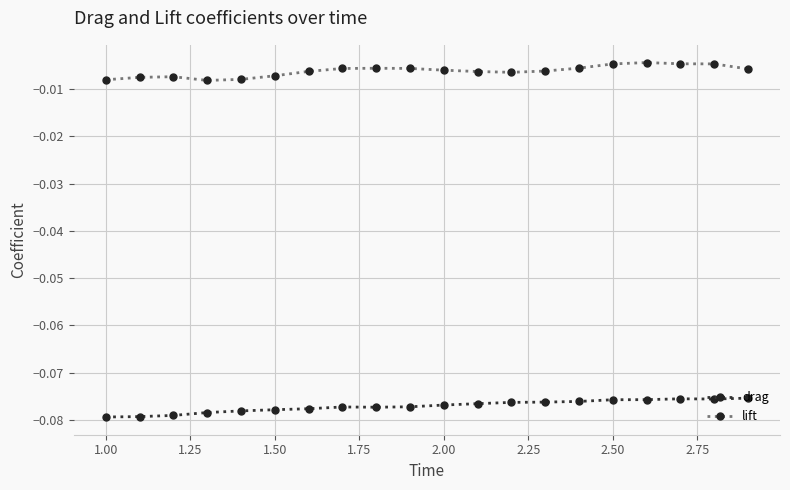

True or false: drag has more than 1 points higher than both neighbors.

True